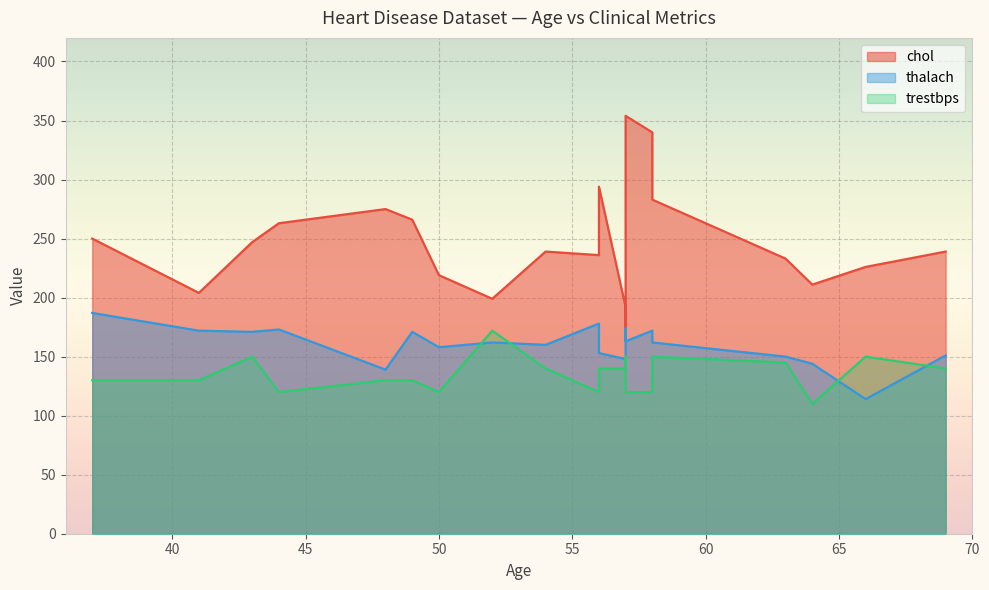

What is the difference between the highest and lowest values at 56?

116